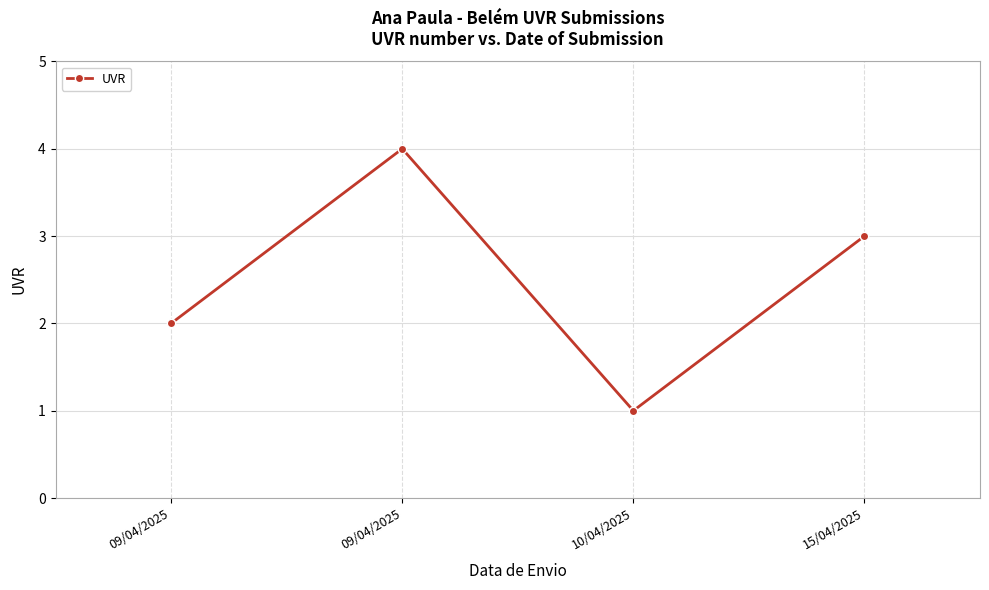

Which category has the lowest value across all series?

10/04/2025